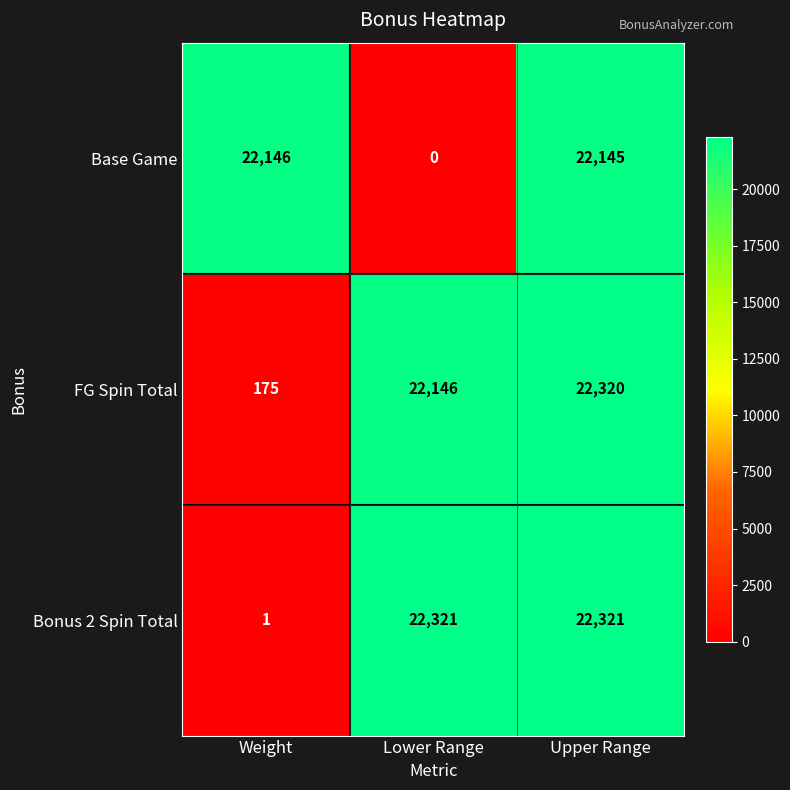

What is the difference between the second highest and minimum values in the FG Spin Total series?

21971